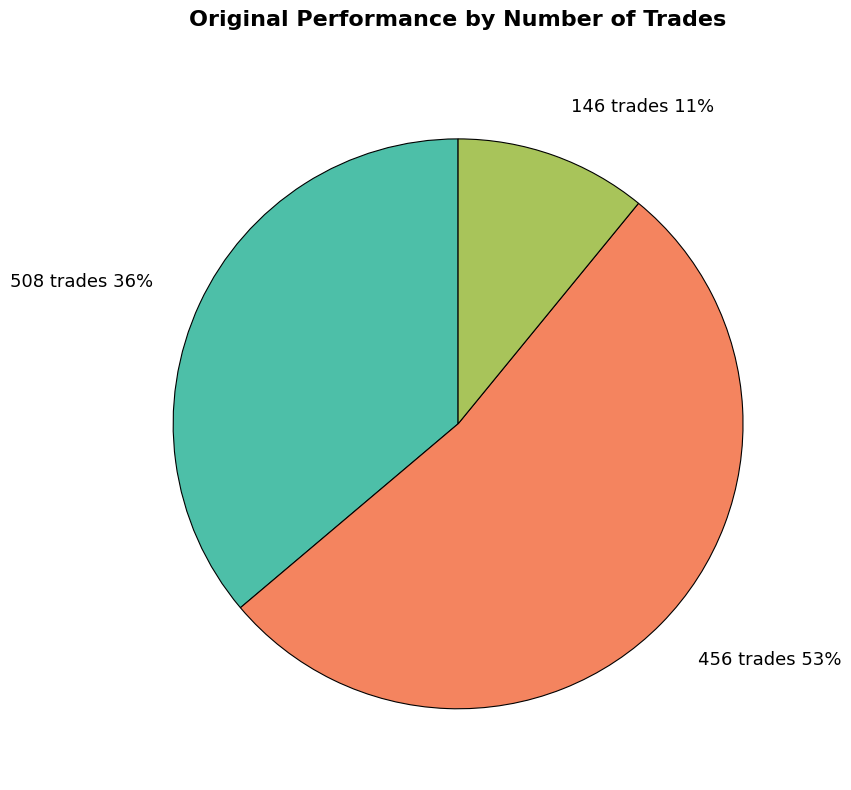

Which slice is the smallest?

146 trades